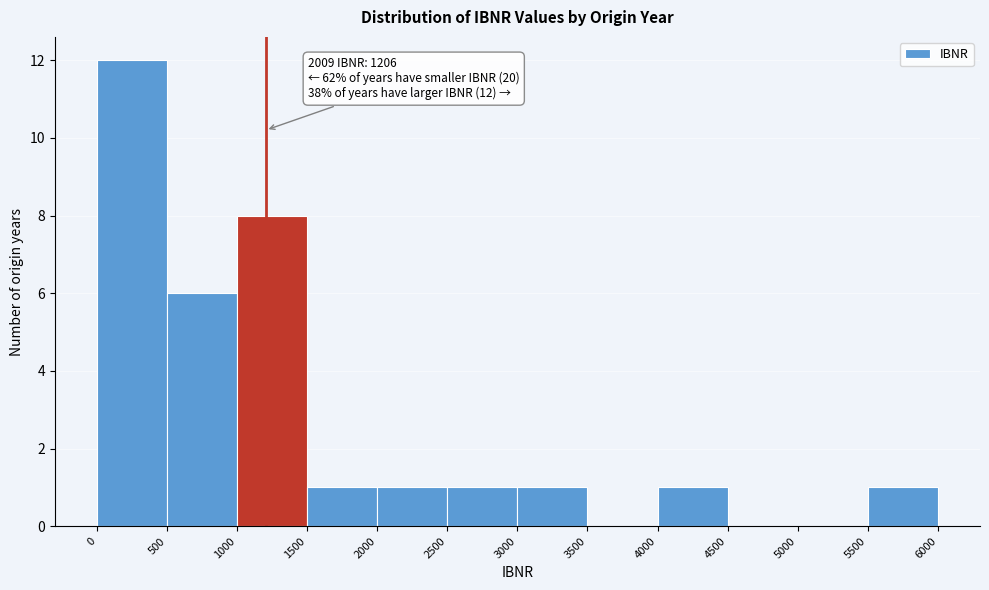

Over which range of the x-axis is the bar tallest?

0 to 500